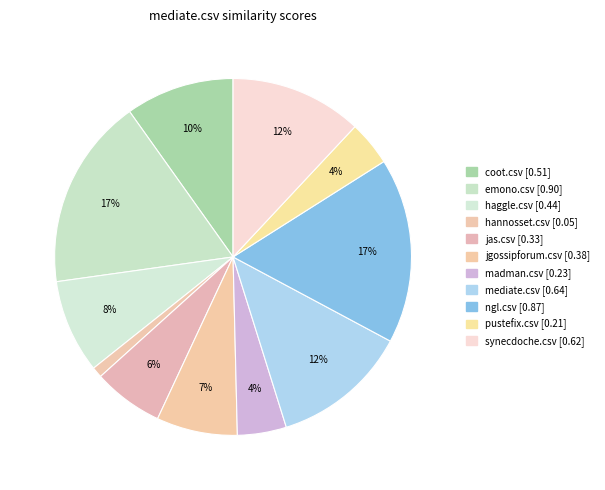

How many slices are in this pie chart?

11